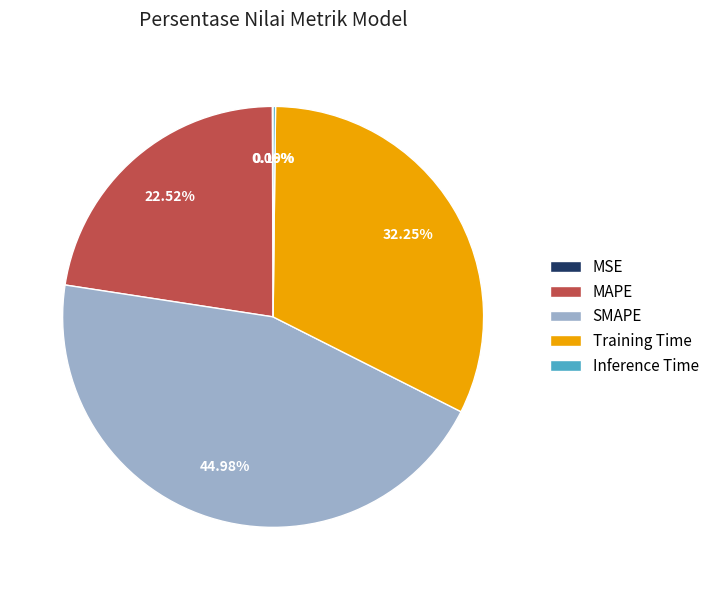

What is the ratio of the value at Training Time to the value at SMAPE?

0.7